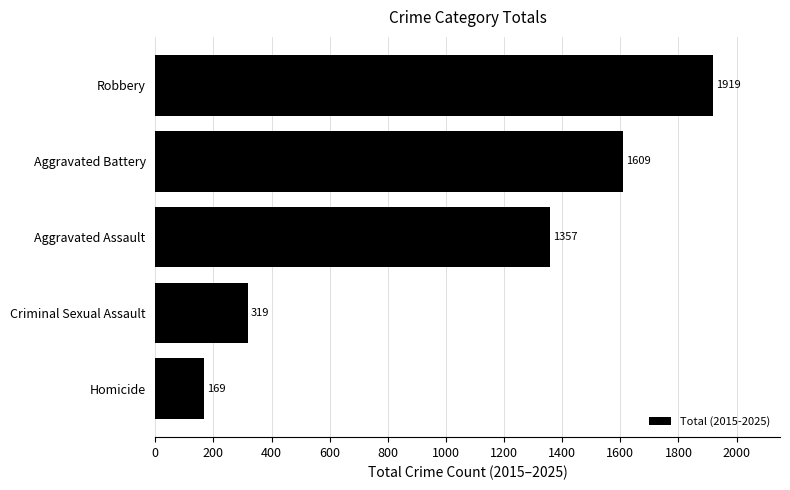

Approximately how many times larger is the value at Criminal Sexual Assault compared to Homicide?

1.9